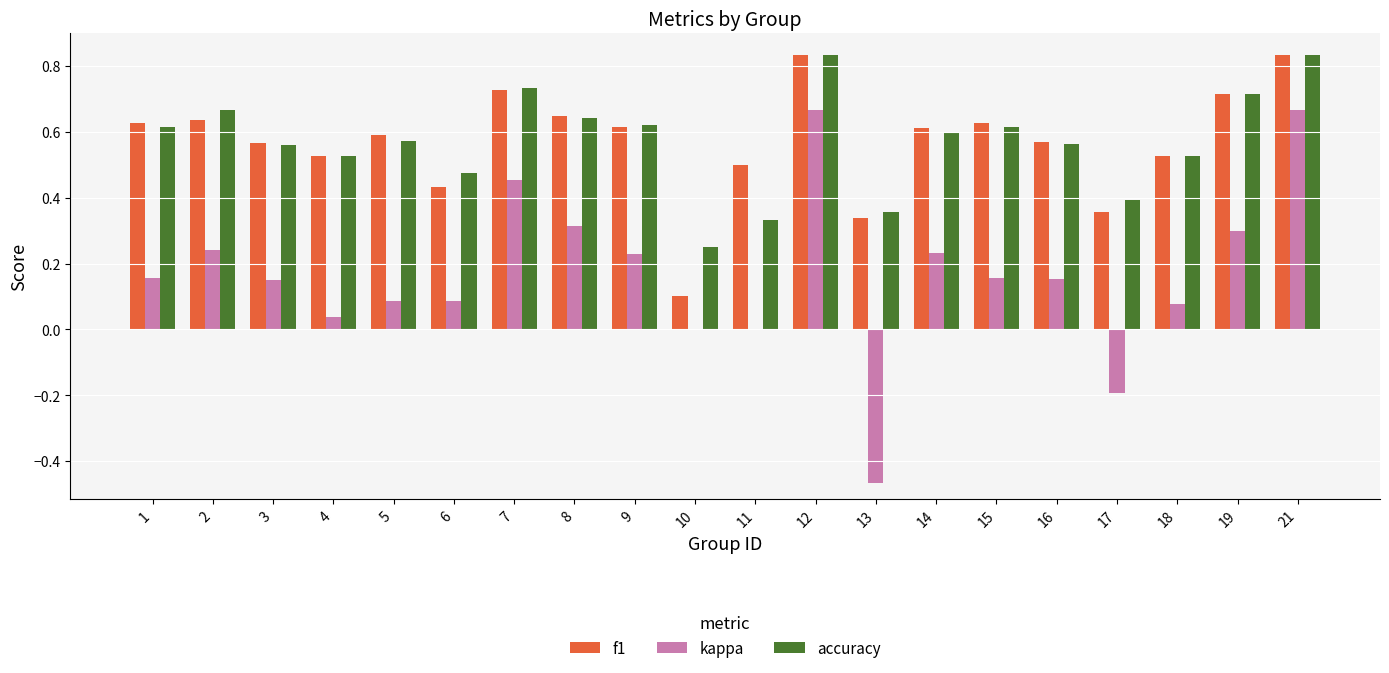

Is the value of accuracy at 3 greater than the value of kappa at 5?

Yes